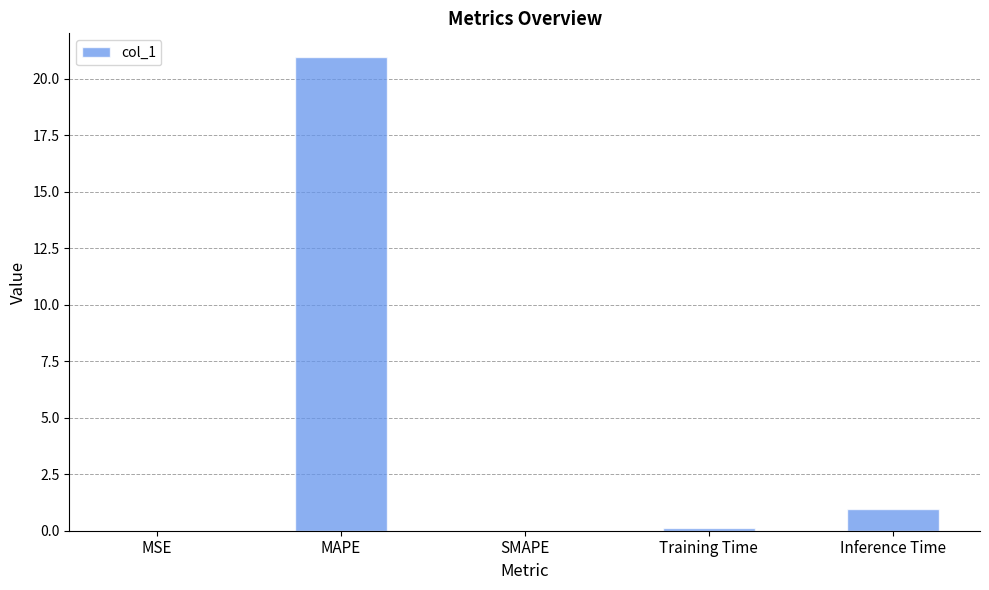

What is the change in value from MAPE to Inference Time?

-20.0